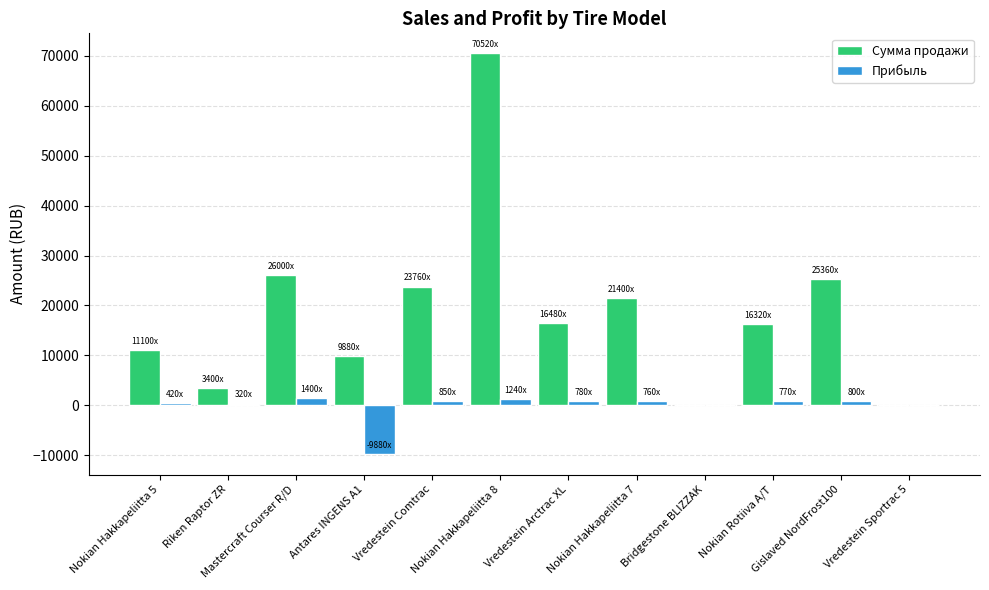

Is it true that Прибыль equals 0 at Bridgestone BLIZZAK?

True